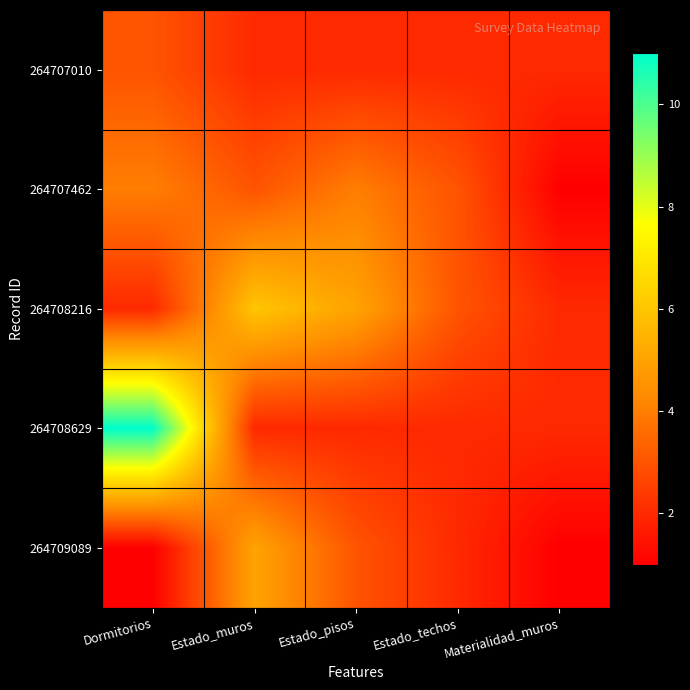

Reading left to right, what are all the values shown in this chart?

264707010: Dormitorios=3	Estado_muros=2	Estado_pisos=2	Estado_techos=2	Materialidad_muros=2
264707462: Dormitorios=4	Estado_muros=3	Estado_pisos=4	Estado_techos=3	Materialidad_muros=1
264708216: Dormitorios=2	Estado_muros=6	Estado_pisos=5	Estado_techos=3	Materialidad_muros=2
264708629: Dormitorios=11	Estado_muros=2	Estado_pisos=2	Estado_techos=2	Materialidad_muros=2
264709089: Dormitorios=1	Estado_muros=5	Estado_pisos=3	Estado_techos=2	Materialidad_muros=1